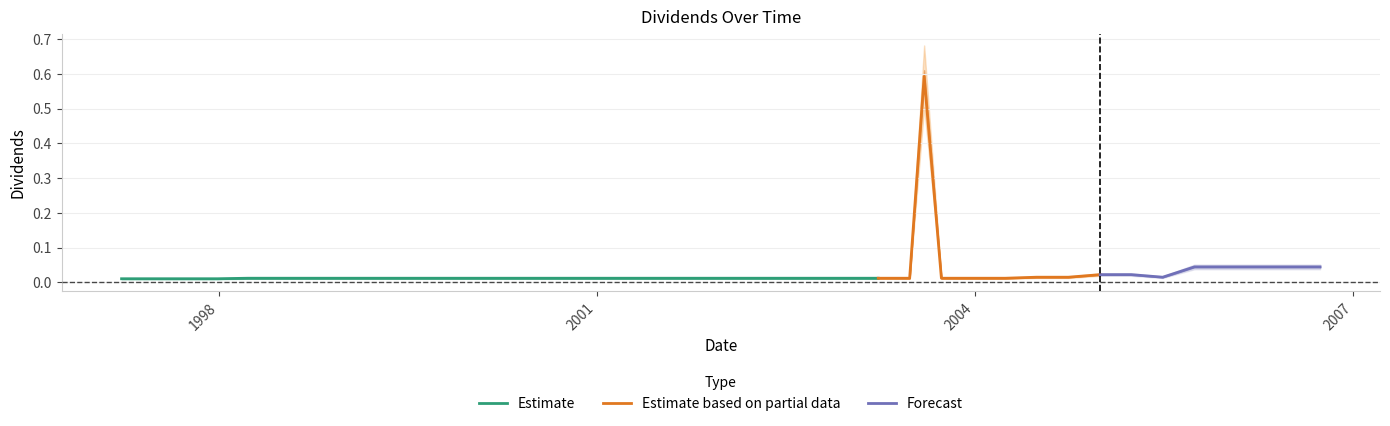

The chart shows a value of 0.0 at 2006-06-28. True or false?

True